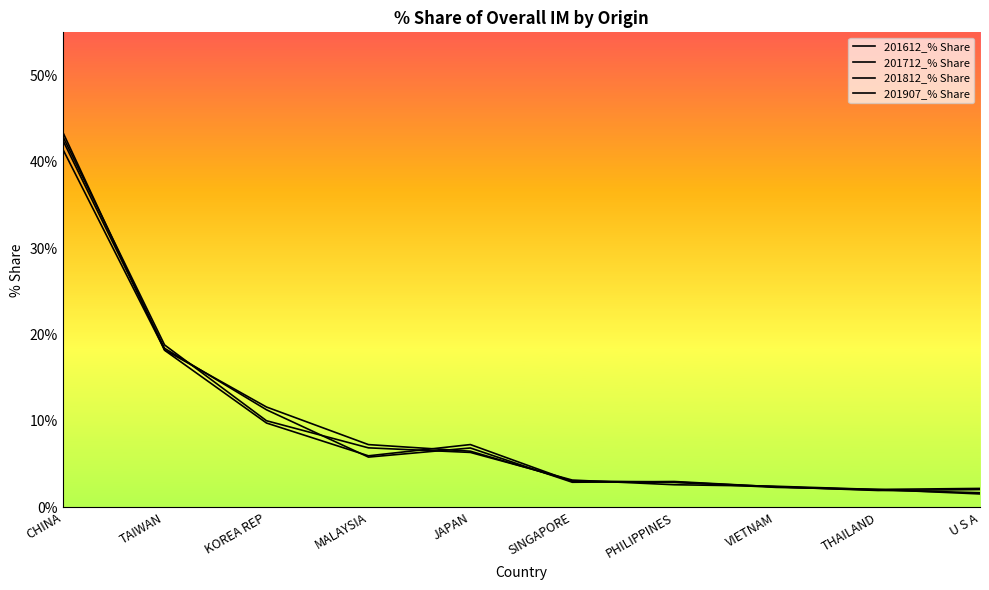

True or false: 201812_% Share has a value of 11.4 at JAPAN.

False